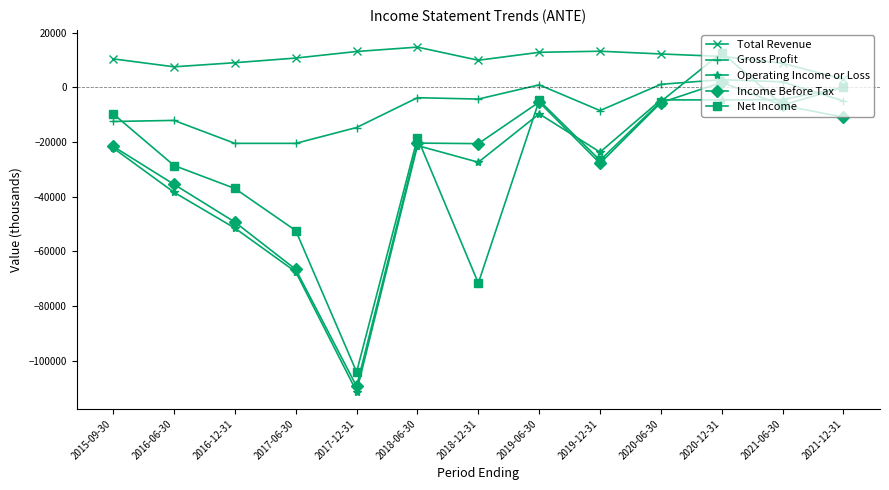

What is the smallest value displayed?

-111300